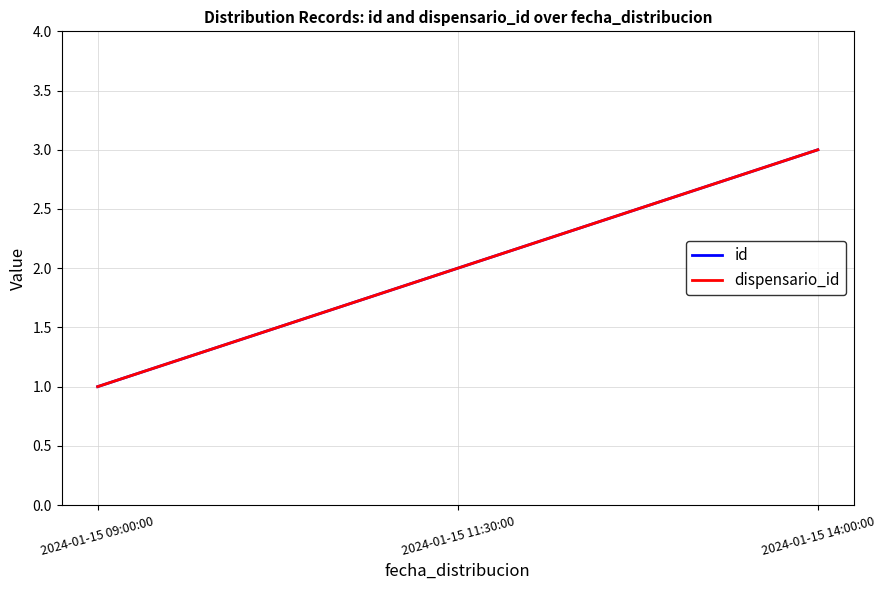

Which series has the widest spread of values?

id